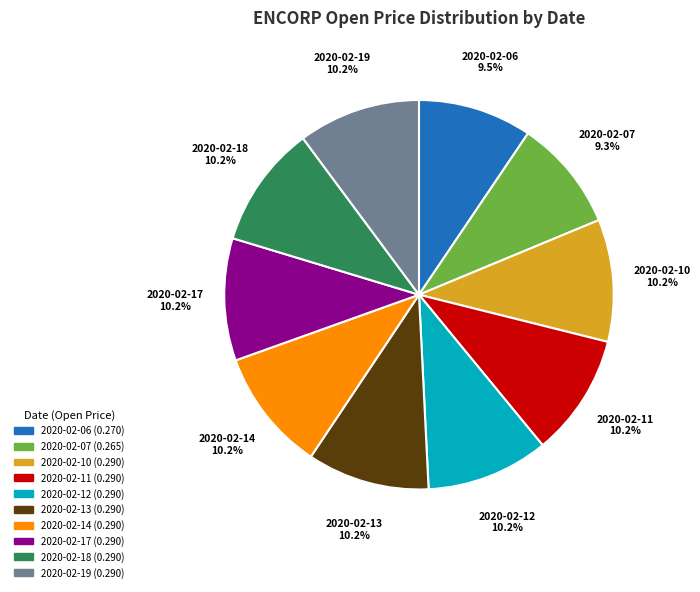

Does 2020-02-11 represent more than half of the total?

No